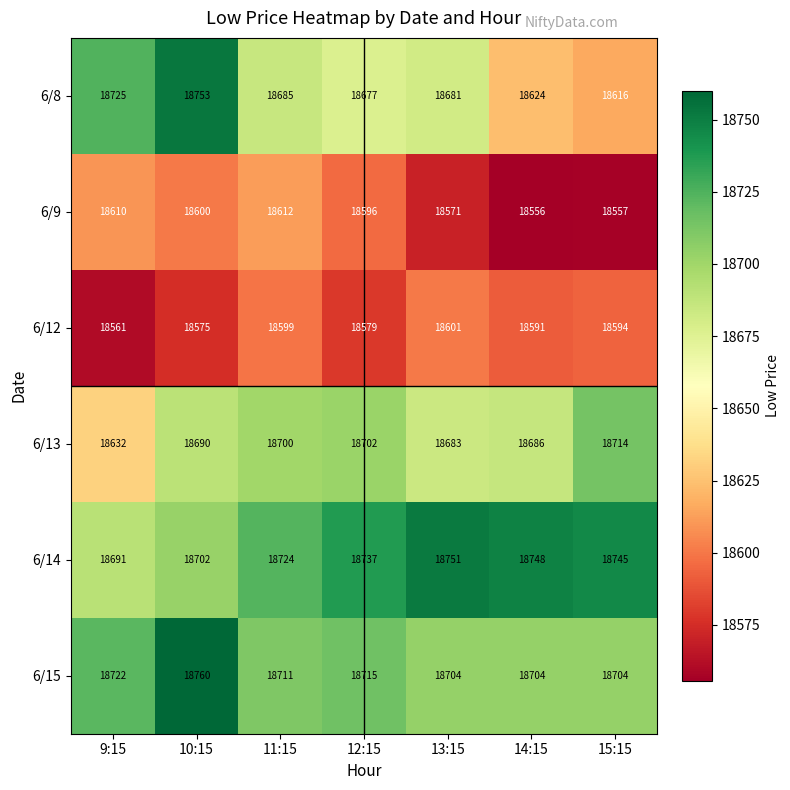

Rank the series at 12:15 from highest to lowest value.

6/14, 6/15, 6/13, 6/8, 6/9, 6/12